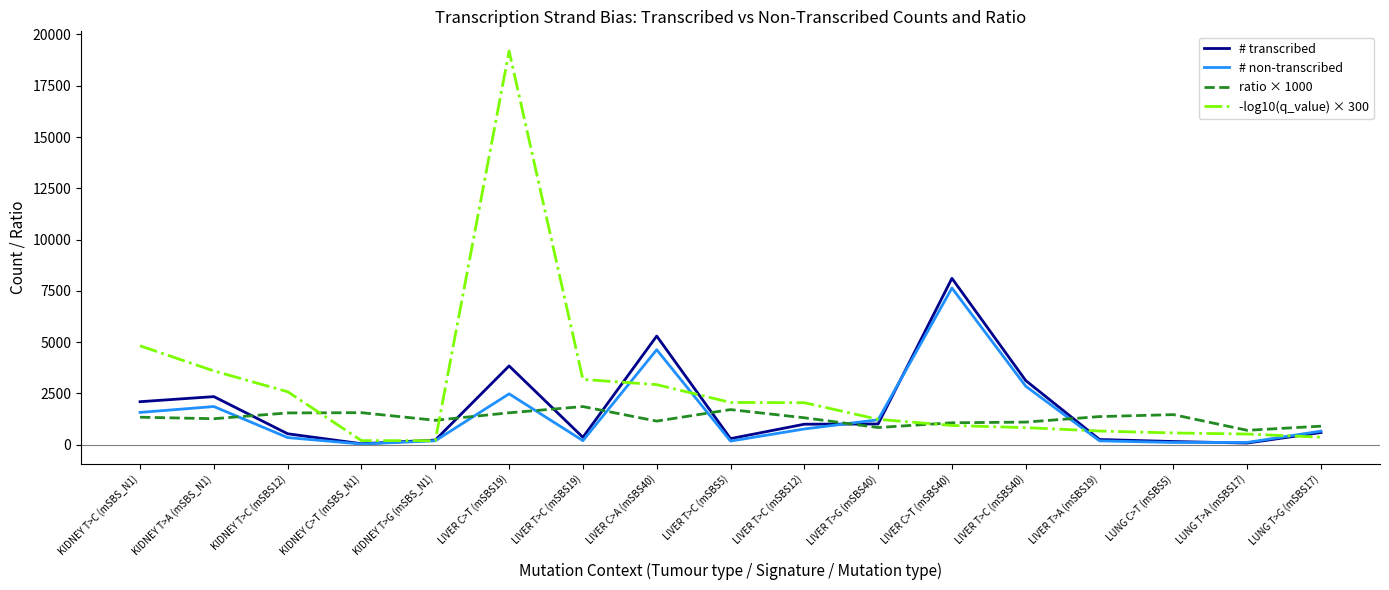

What is the lowest value of the ratio × 1000 series?

695.2